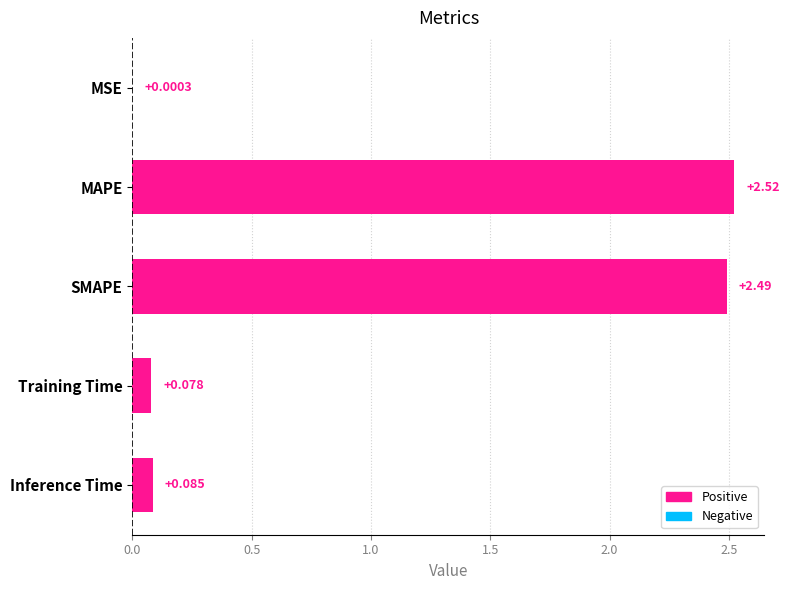

Which has a higher value, MSE or Training Time?

Training Time